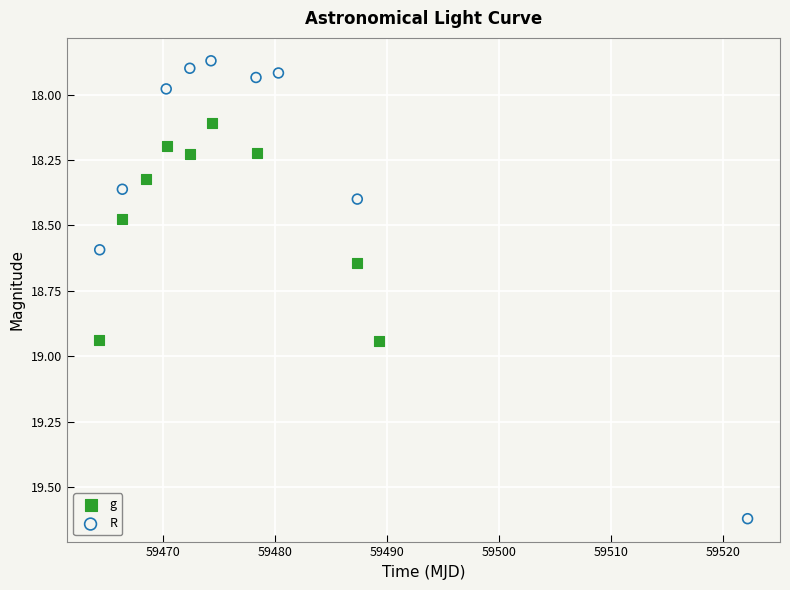

Which series reaches the minimum Y coordinate?

R